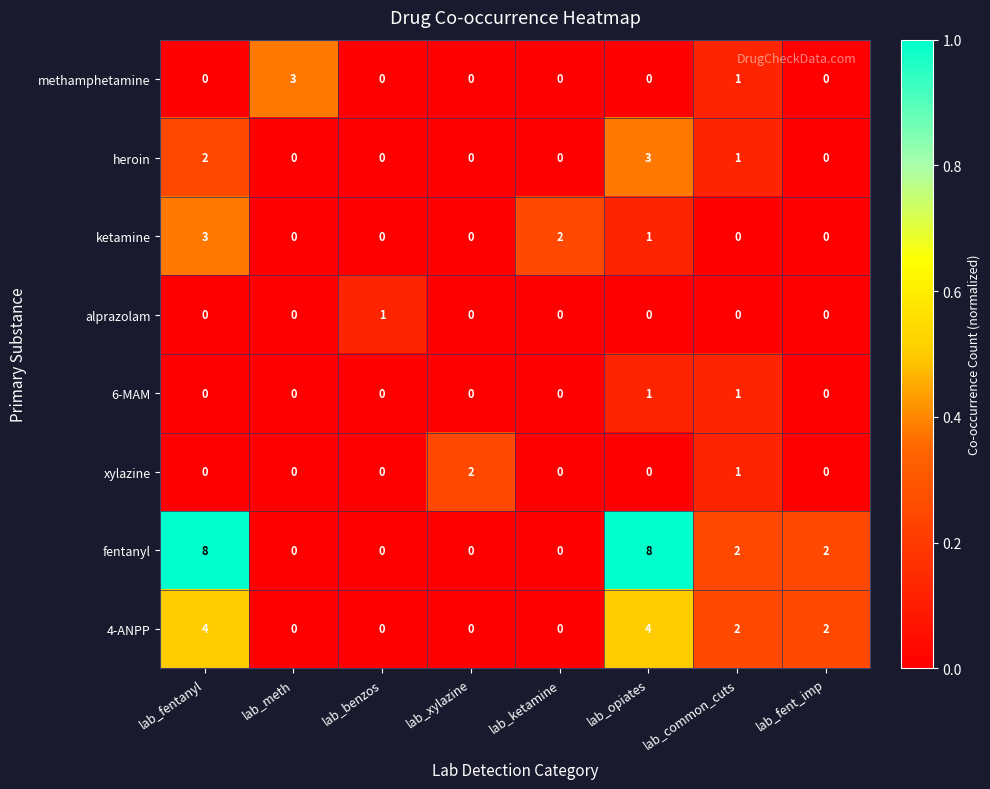

The value of heroin at lab_meth is -2. True or false?

False